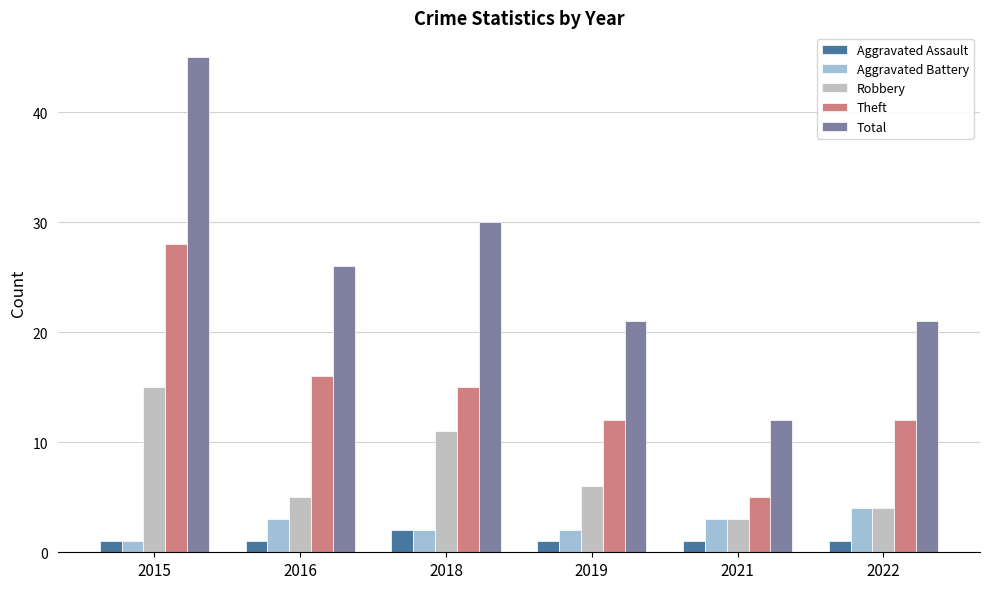

The Aggravated Assault series shows 1 at 2016. True or false?

True